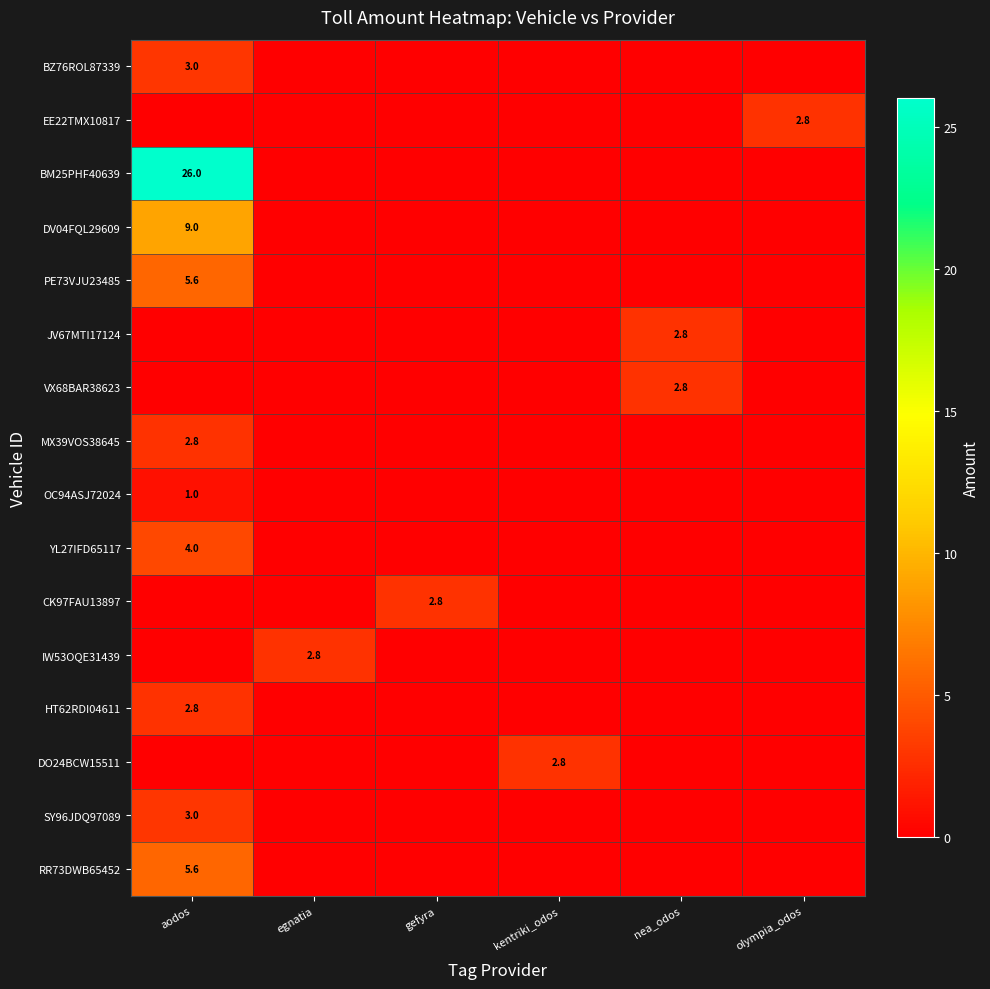

Which has a higher value, gefyra or nea_odos?

gefyra